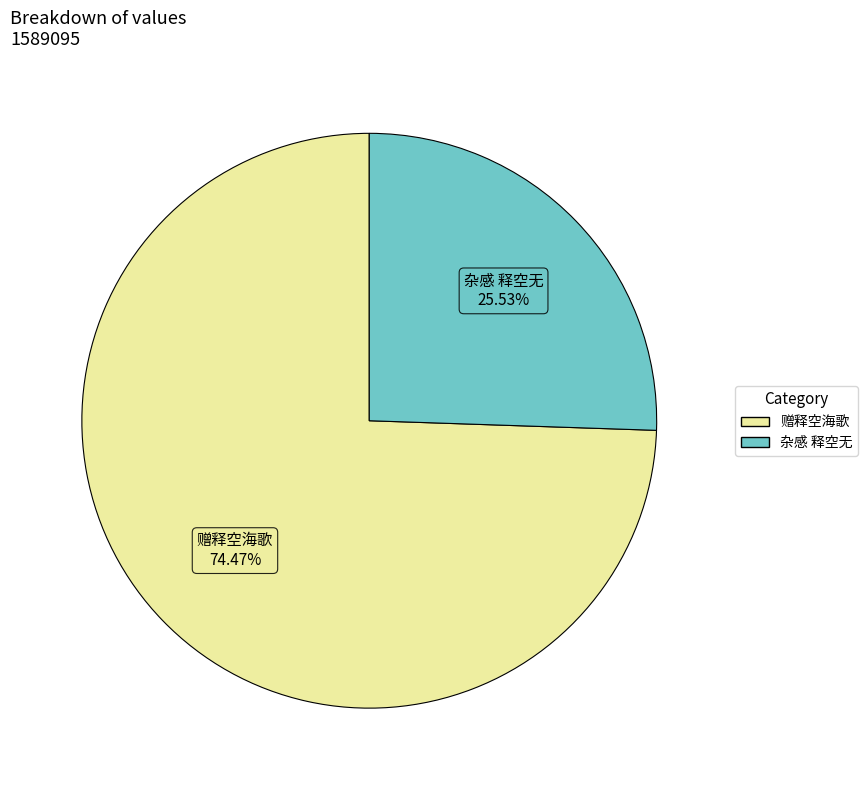

To the nearest percent, what percentage of the pie is 赠释空海歌?

74%